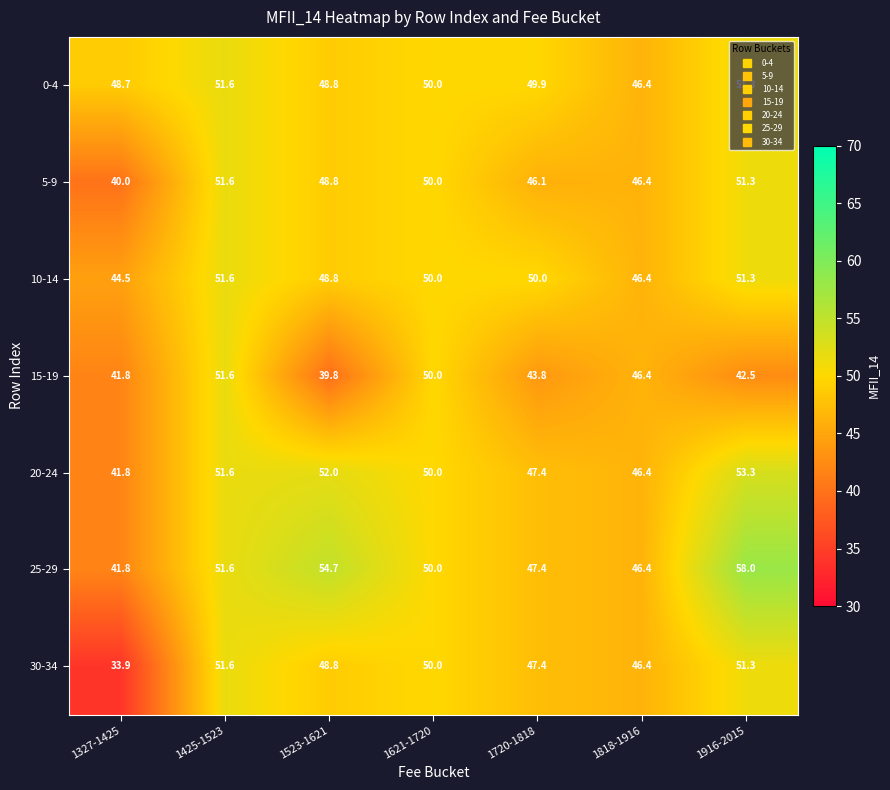

Which series has the largest range (max minus min)?

30-34